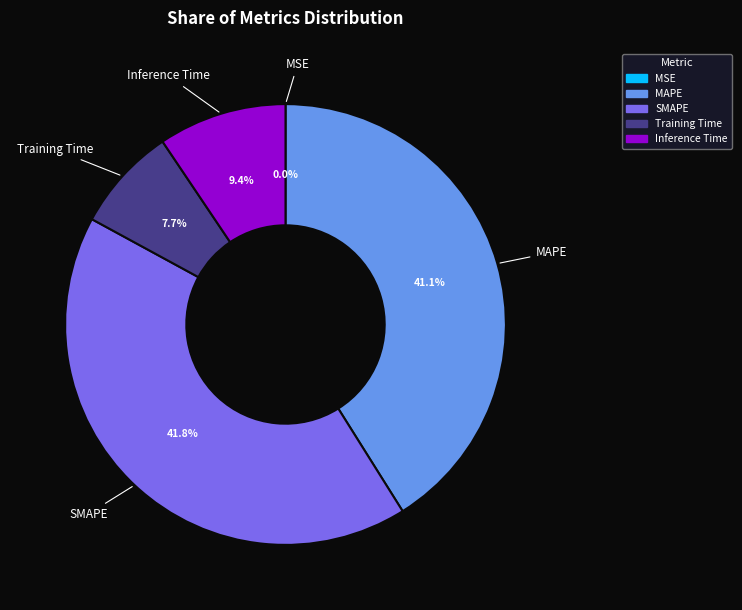

To the nearest percent, what is the average slice percentage?

20%